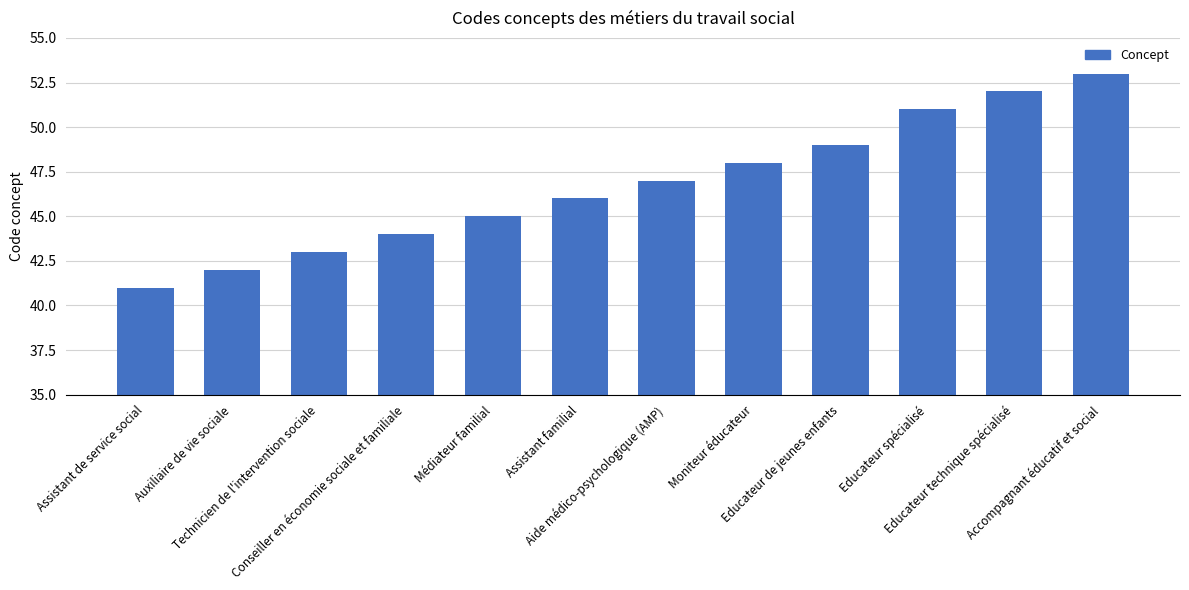

What is the sum of all values?

561